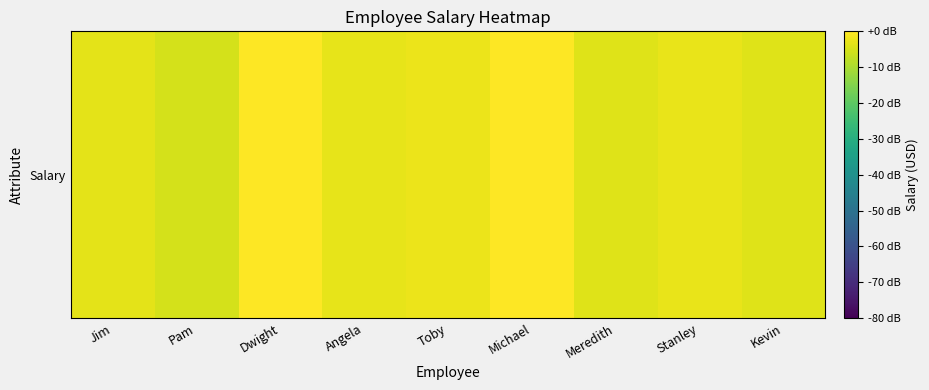

Which category has the lowest value across all series?

Pam